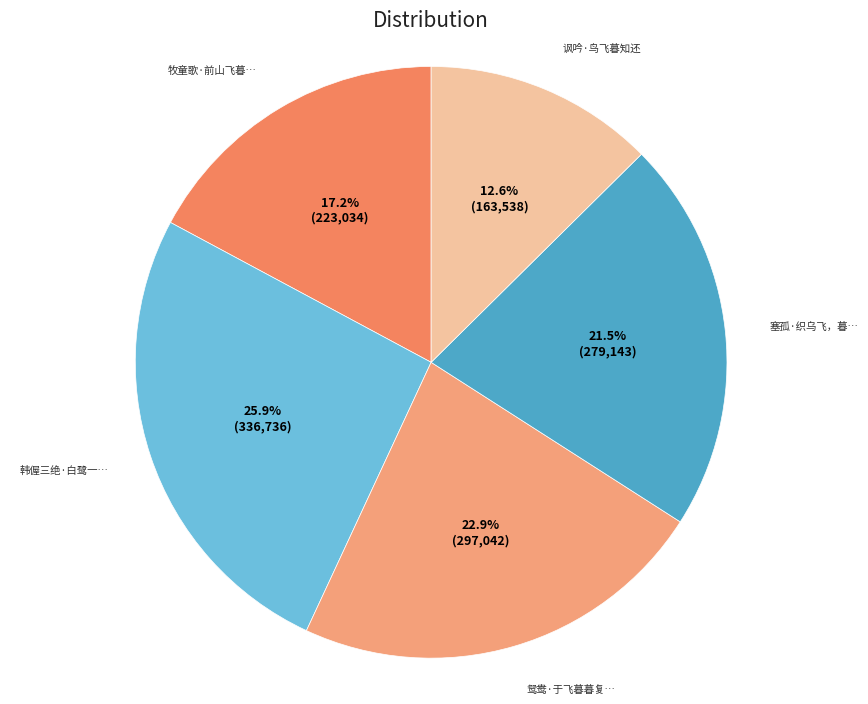

Count the number of slices in the pie.

5